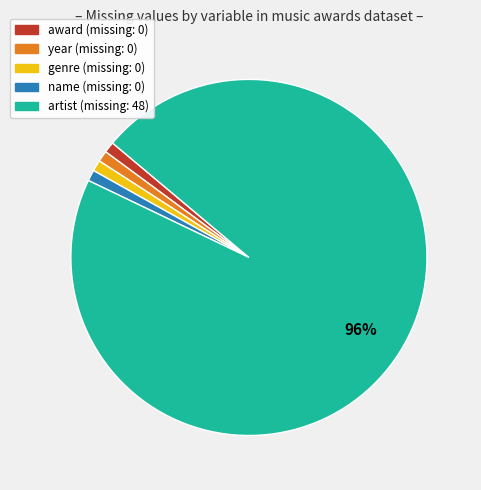

Is it true that genre is 1% of the pie?

True